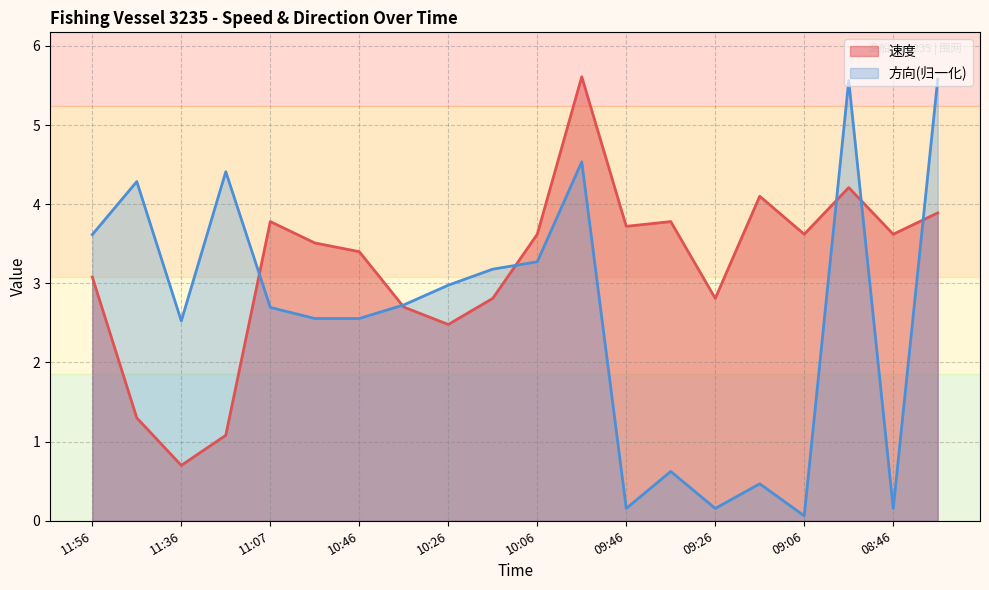

How many times do 速度 and 方向 cross each other?

6